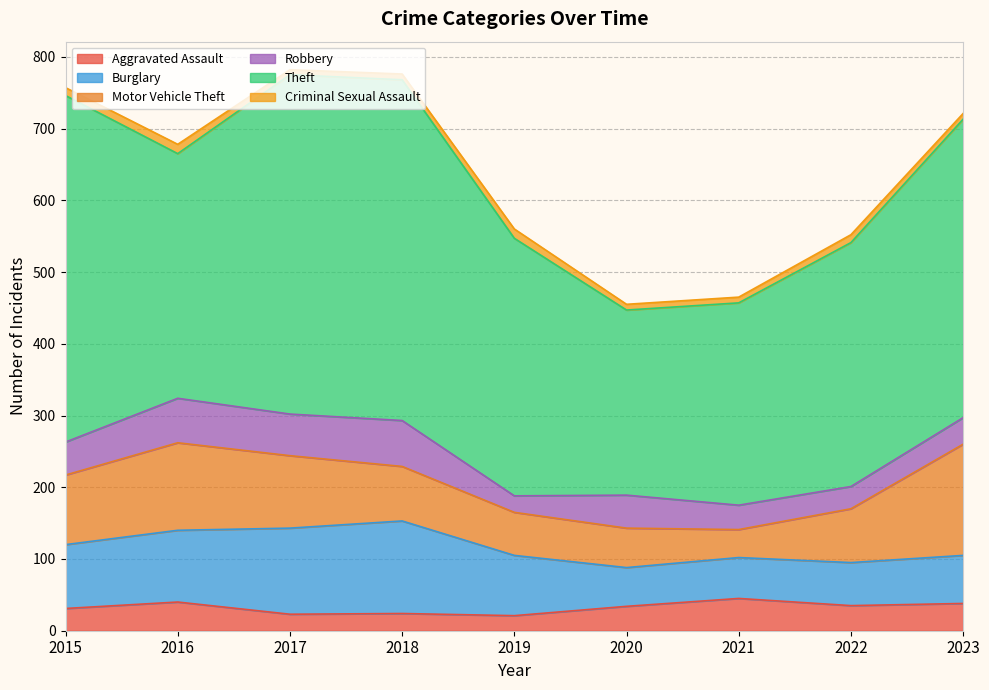

How many interior local valleys does the Burglary series have?

1